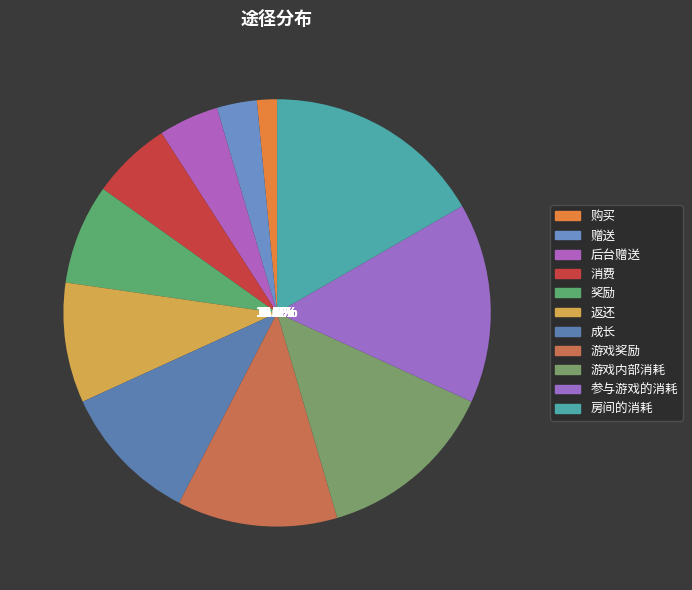

To the nearest percent, what is the difference between the largest and smallest slice percentages?

15%